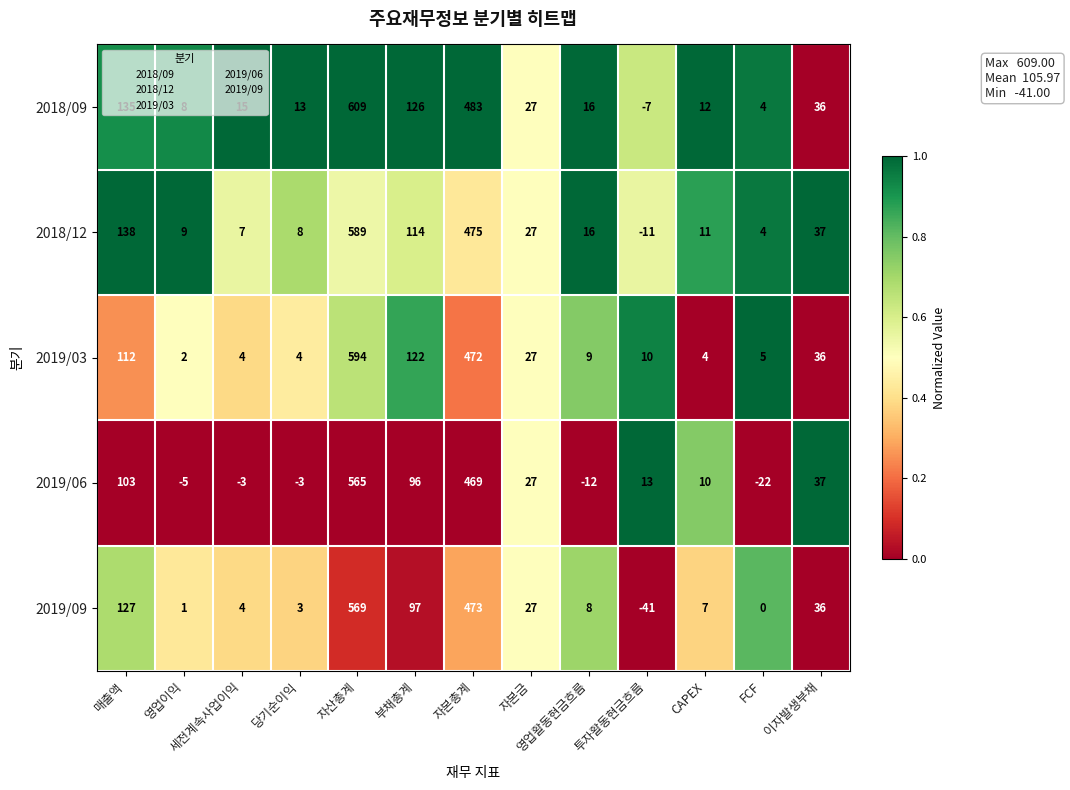

What is the total value across all series at 자본금?

135